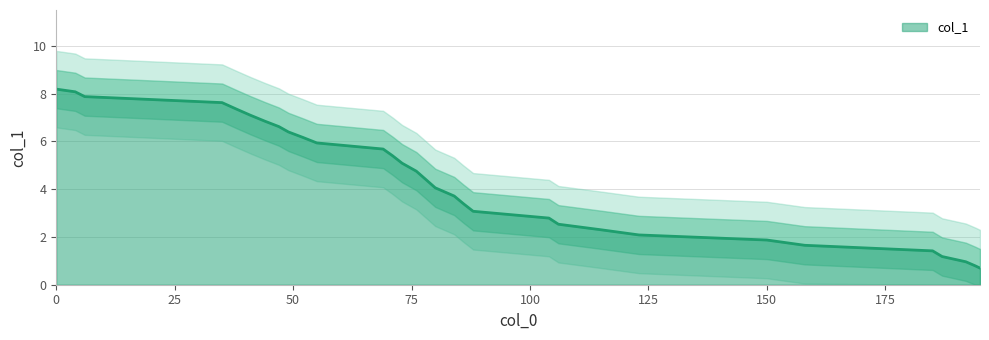

Reading left to right, list all the values displayed in this chart.

8.2	8.1	7.9	7.6	7.4	7.1	6.8	6.6	6.4	6.2	5.9	5.7	5.4	5.1	4.8	4.4	4.1	3.7	3.4	3.1	2.8	2.5	2.3	2.1	1.9	1.7	1.4	1.2	1.0	0.8	0.7